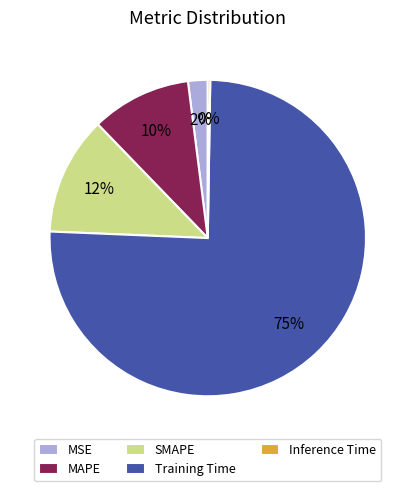

Is there any slice that represents more than half of the pie?

Yes